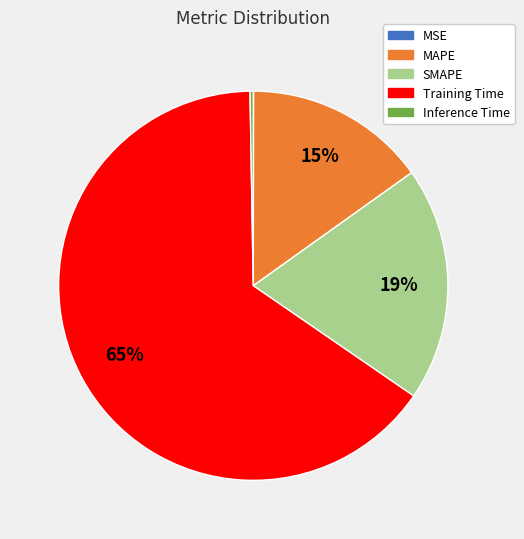

Which slice is the largest?

Training Time